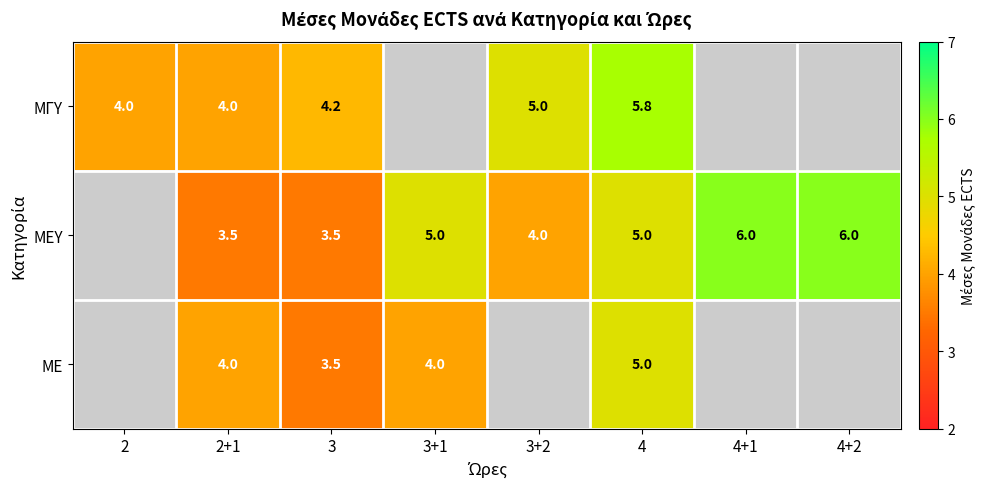

What is the sum of the ΜΓΥ values at 3 and 4?

10.0